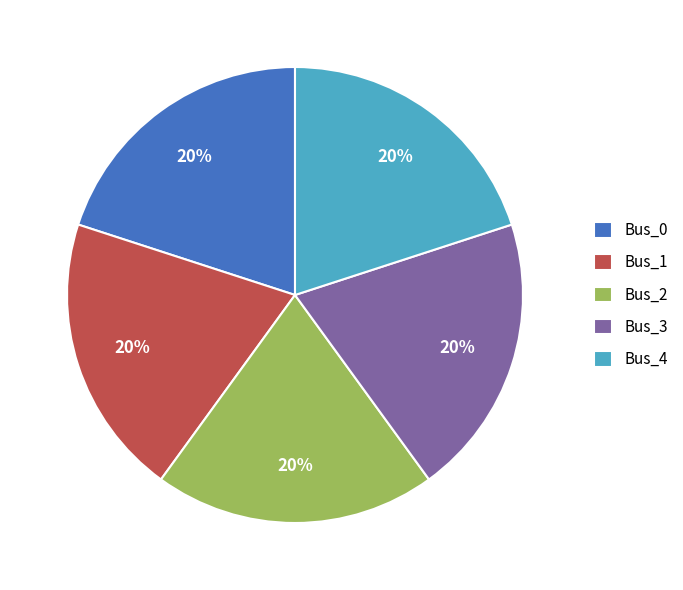

True or false: Bus_4 accounts for 47% of the total.

False